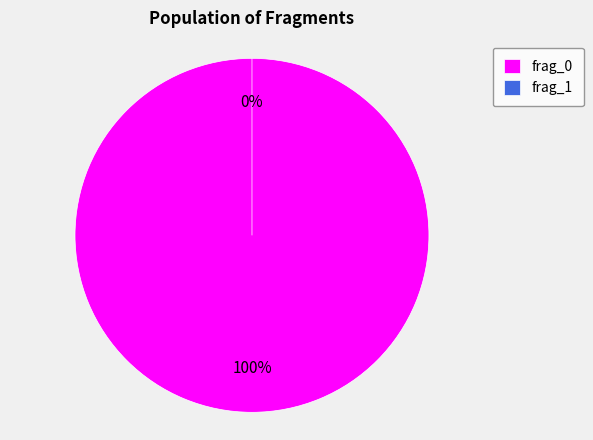

Which slice is the smallest?

frag_1